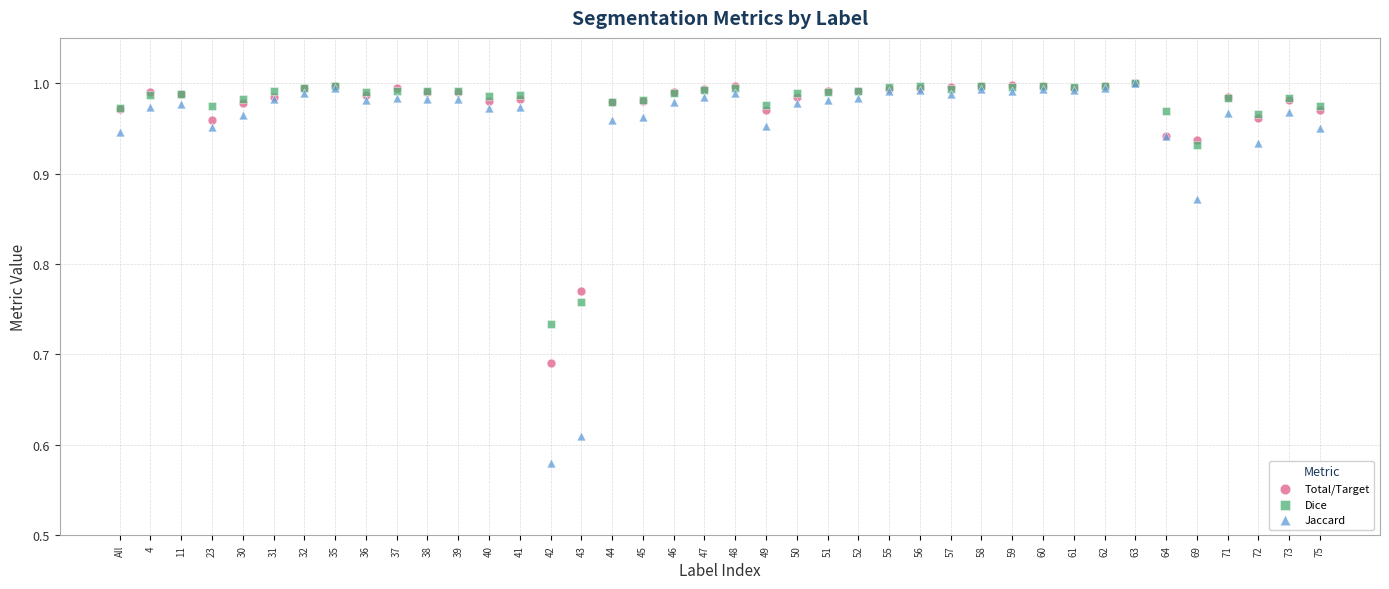

What are all the series names shown in the legend?

Total/Target, Dice, Jaccard